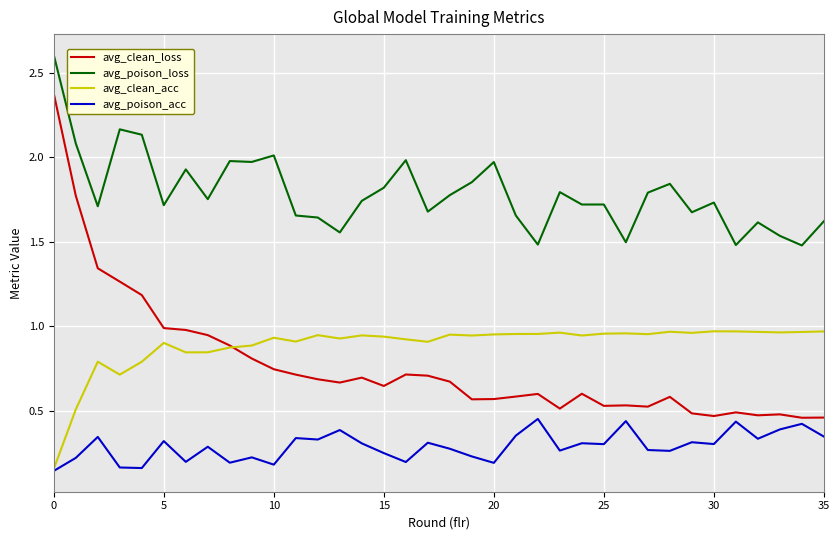

What is the maximum value shown in the chart?

2.6